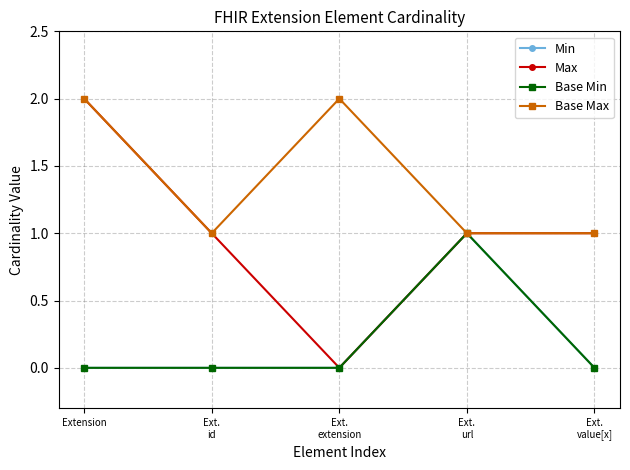

The Max series shows 0 at Ext.
extension. True or false?

True